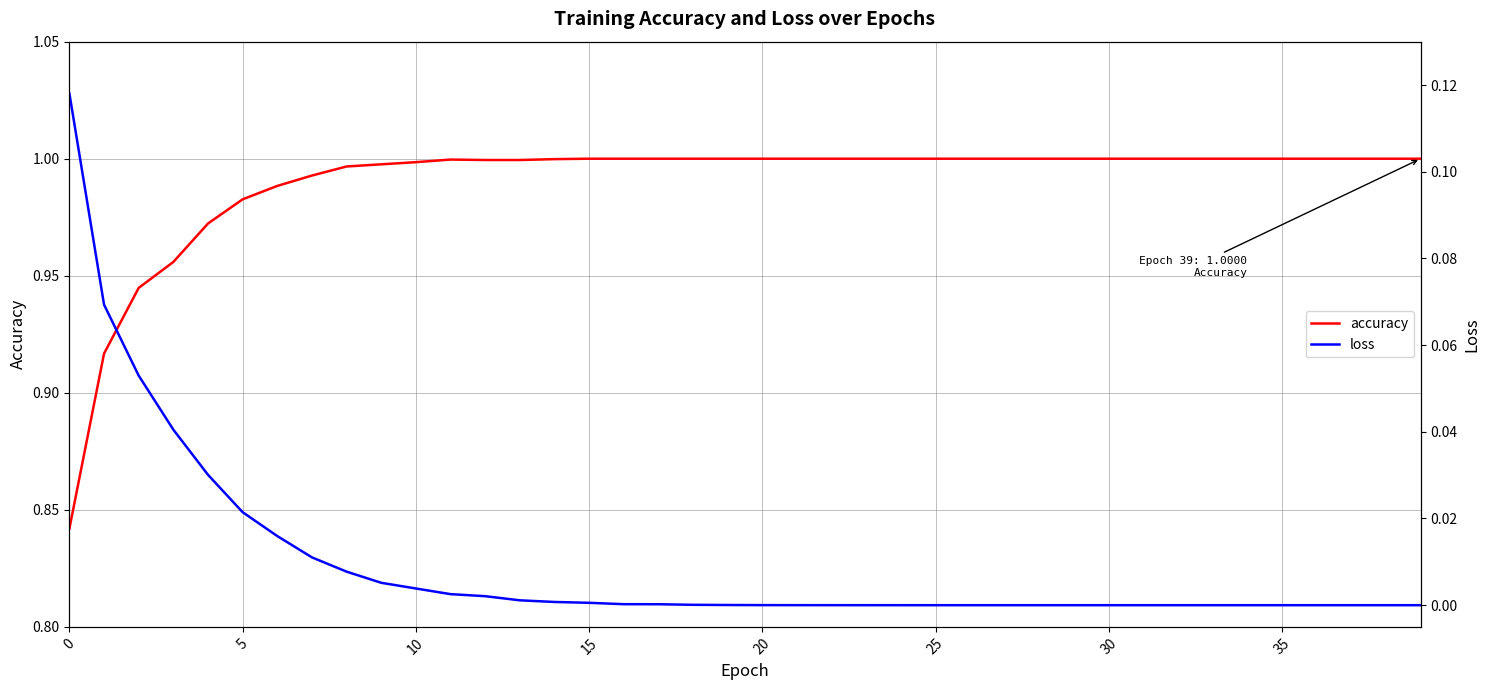

True or false: accuracy has a value of 1.7 at 27.

False